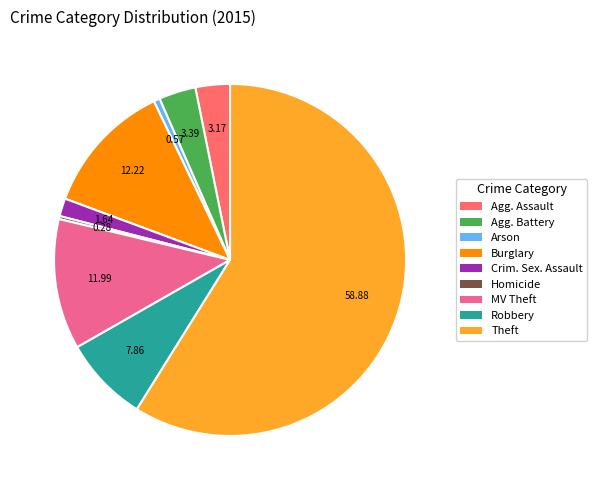

Does any single category account for the majority?

Yes